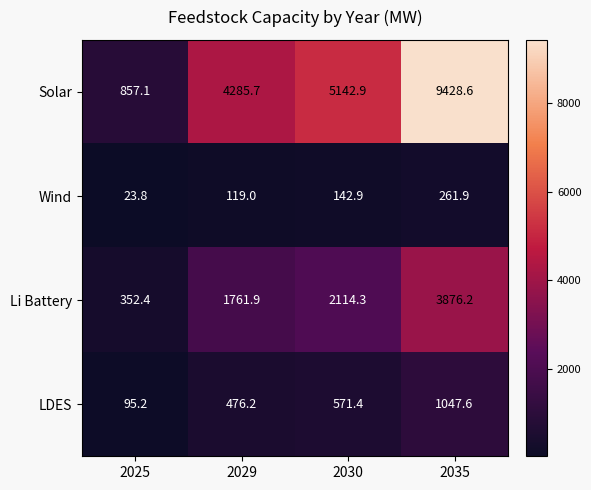

Rank the series at 2029 from lowest to highest value.

Wind, LDES, Li Battery, Solar